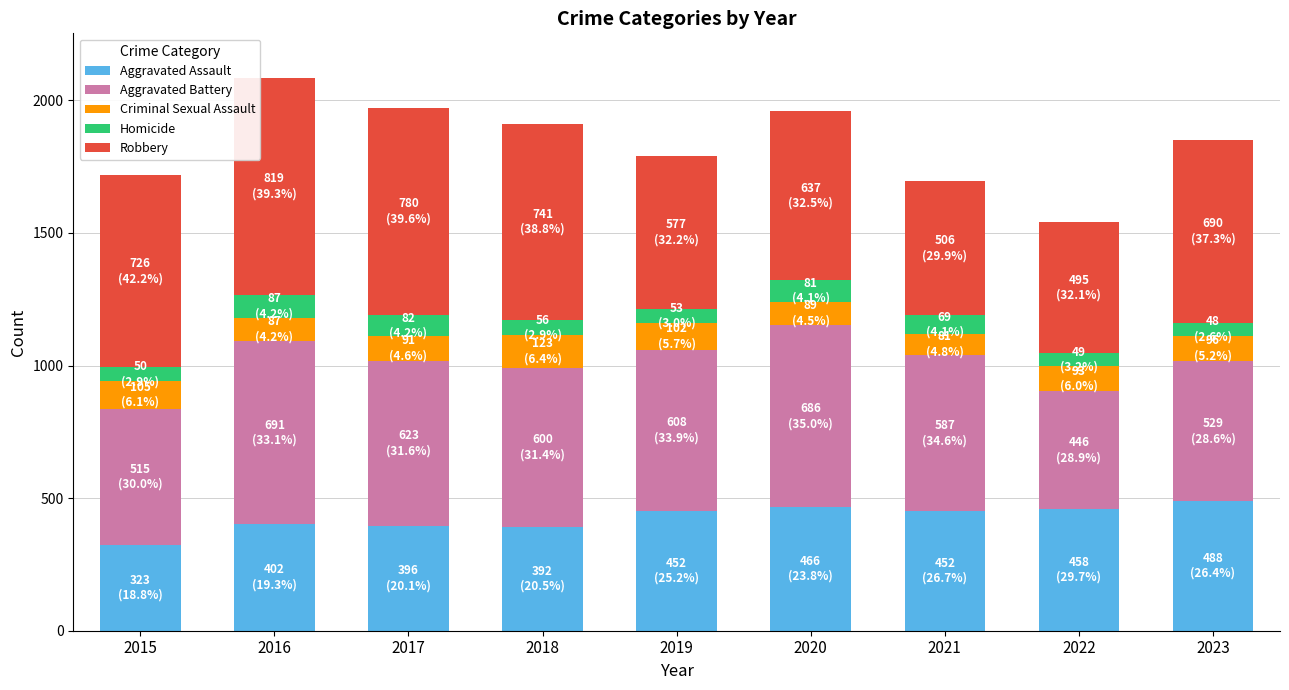

Which category has the lowest value in the Aggravated Assault series?

2015